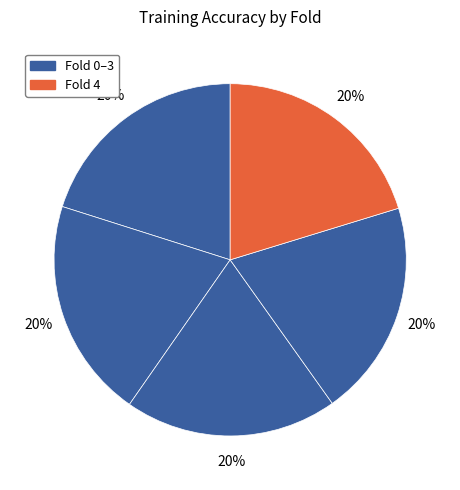

How many slices are in this pie chart?

5